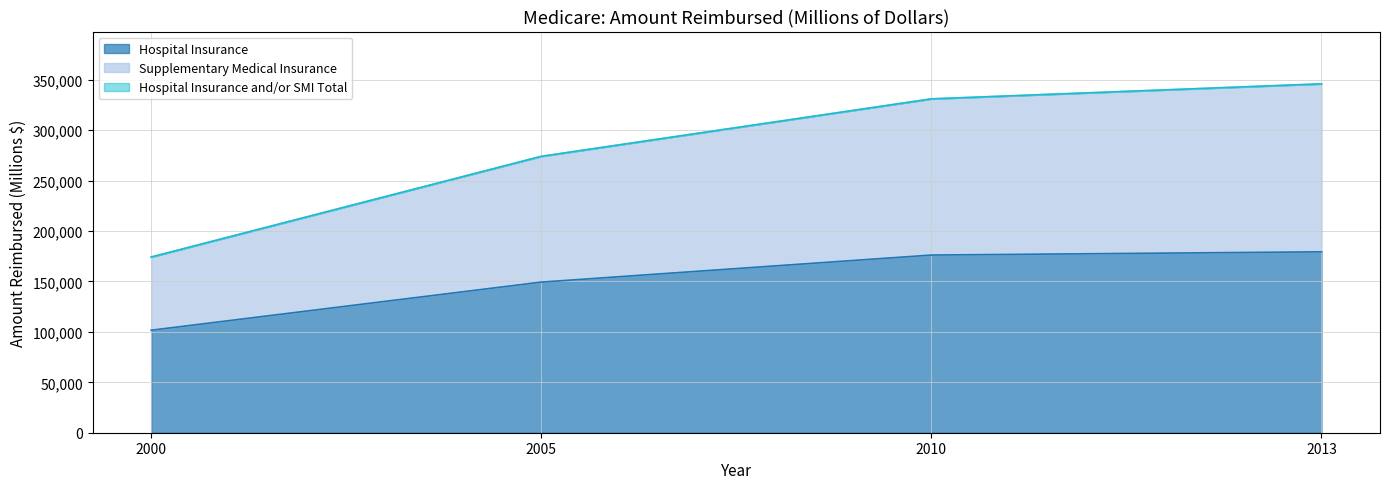

How many lines are shown in the chart?

3